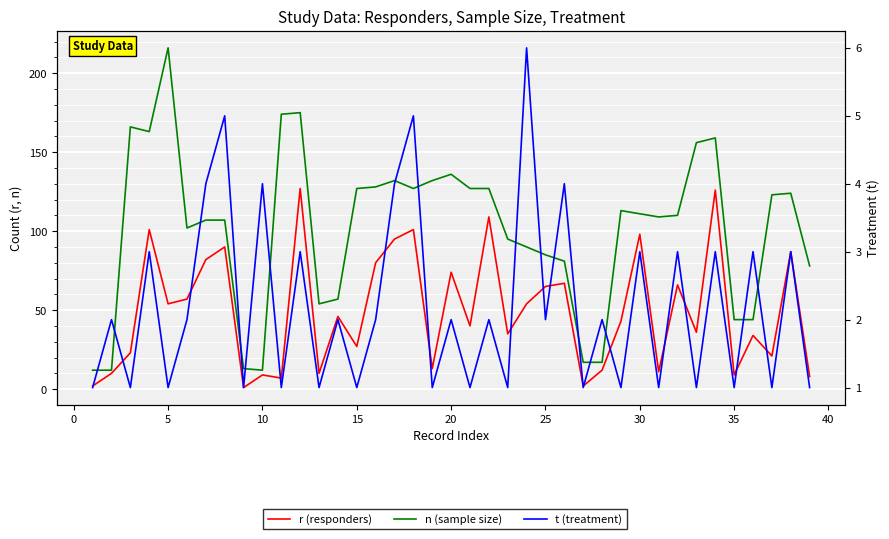

At how many categories does at least one series exceed 56?

30